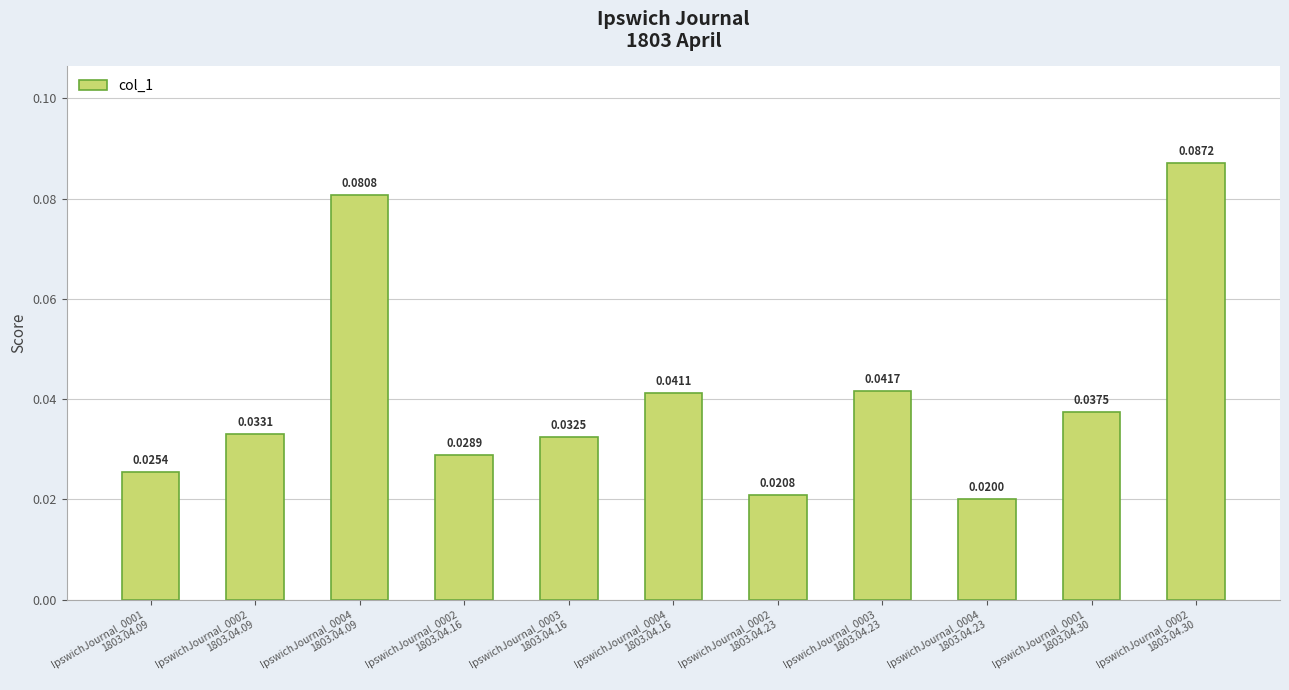

What is the sum of all values?

0.4